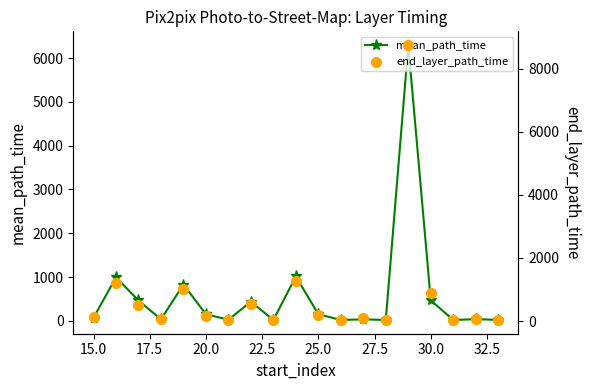

True or false: mean_path_time has more than 1 points higher than both neighbors.

True